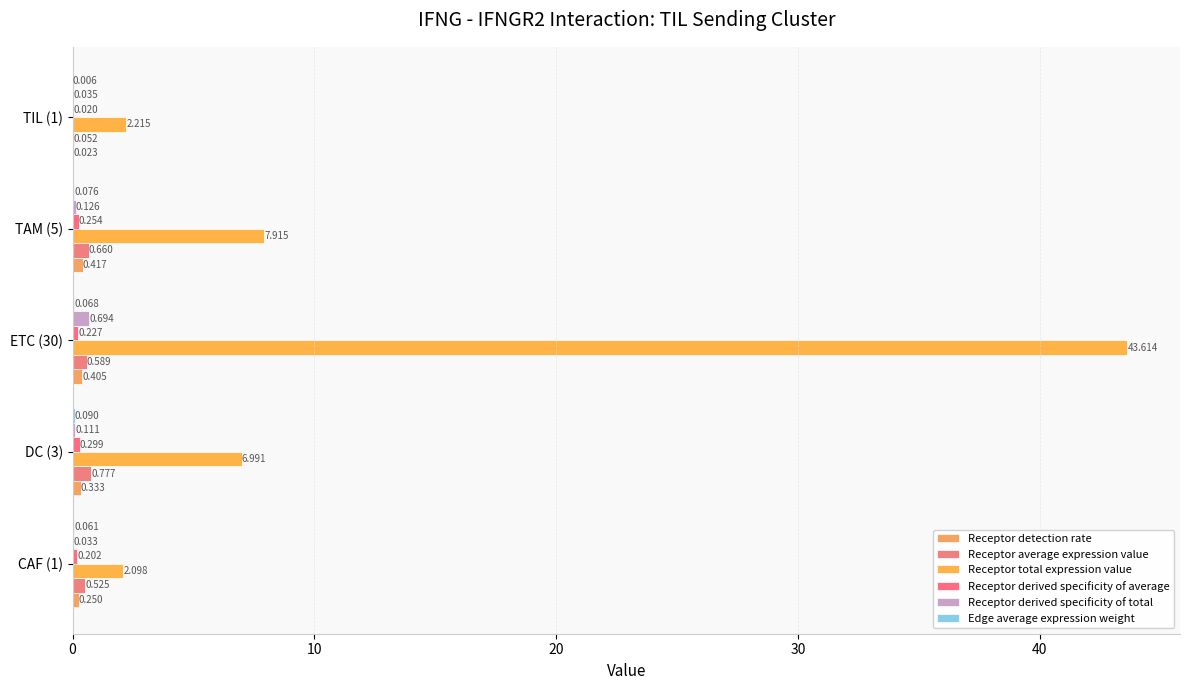

Reading left to right, extract all data points from this chart.

Receptor detection rate: 0.2	0.3	0.4	0.4	0.0
Receptor average expression value: 0.5	0.8	0.6	0.7	0.1
Receptor total expression value: 2.1	7.0	43.6	7.9	2.2
Receptor derived specificity of average: 0.2	0.3	0.2	0.3	0.0
Receptor derived specificity of total: 0.0	0.1	0.7	0.1	0.0
Edge average expression weight: 0.1	0.1	0.1	0.1	0.0